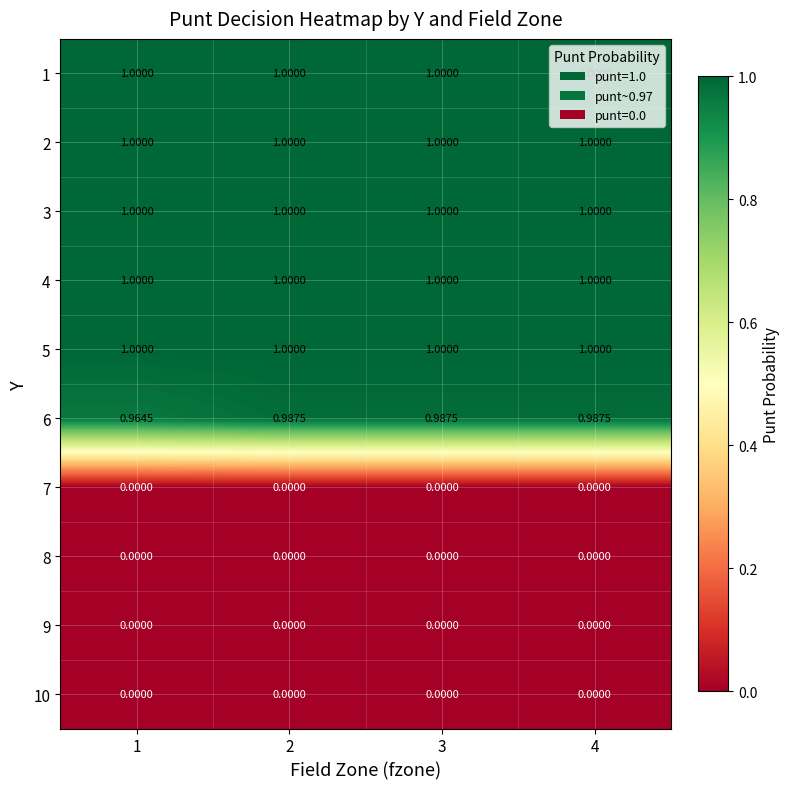

Is the value of 6 at 3 greater than the value of 5 at 1?

No